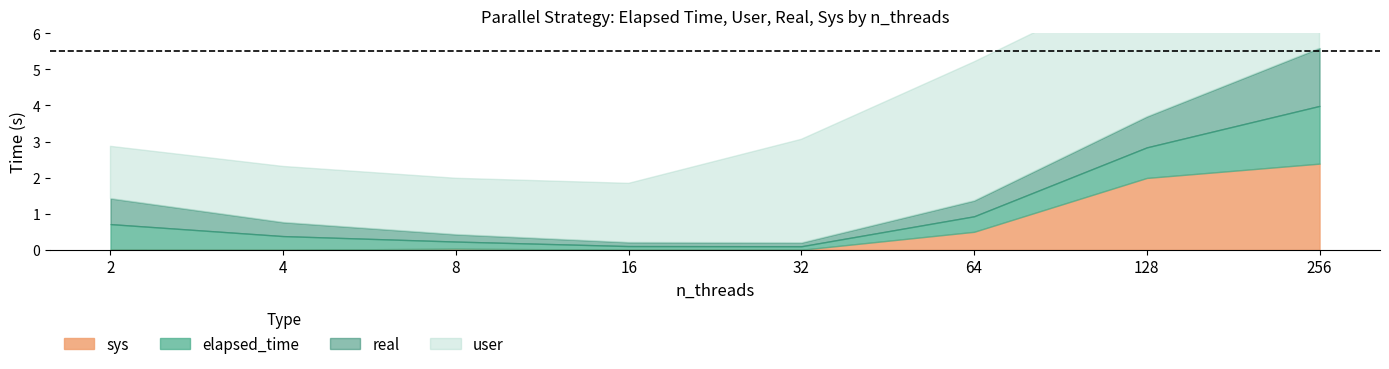

List the series in order of their peak value, highest first.

user, sys, real, elapsed_time